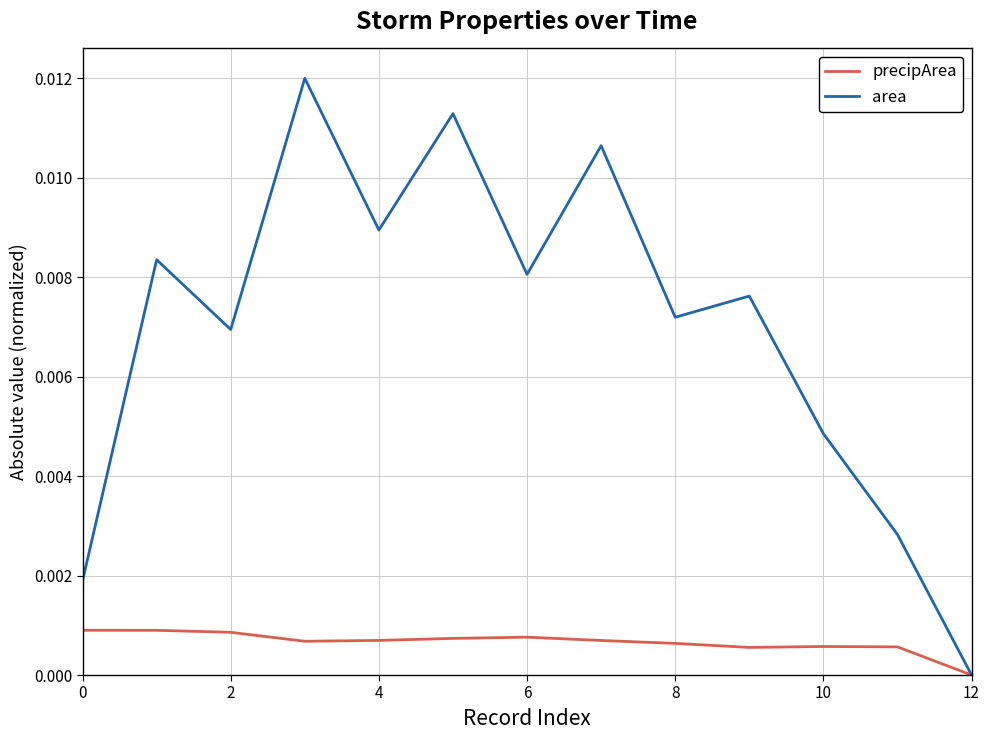

Which series has the largest total across all categories?

area